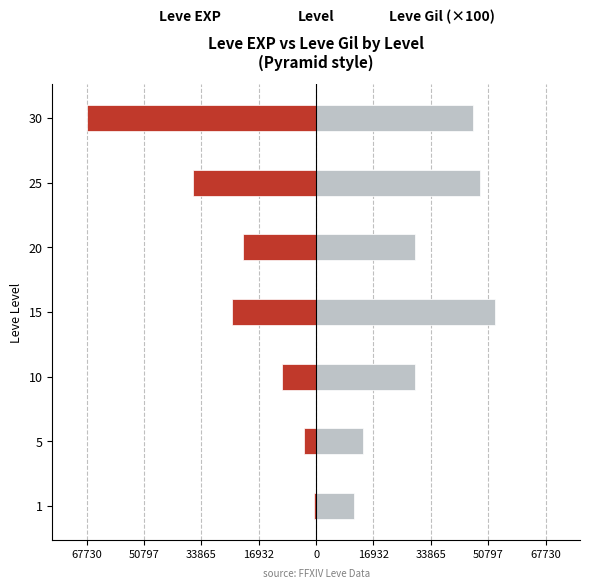

The Leve Gil (×100) series shows 7572 at 1. True or false?

False